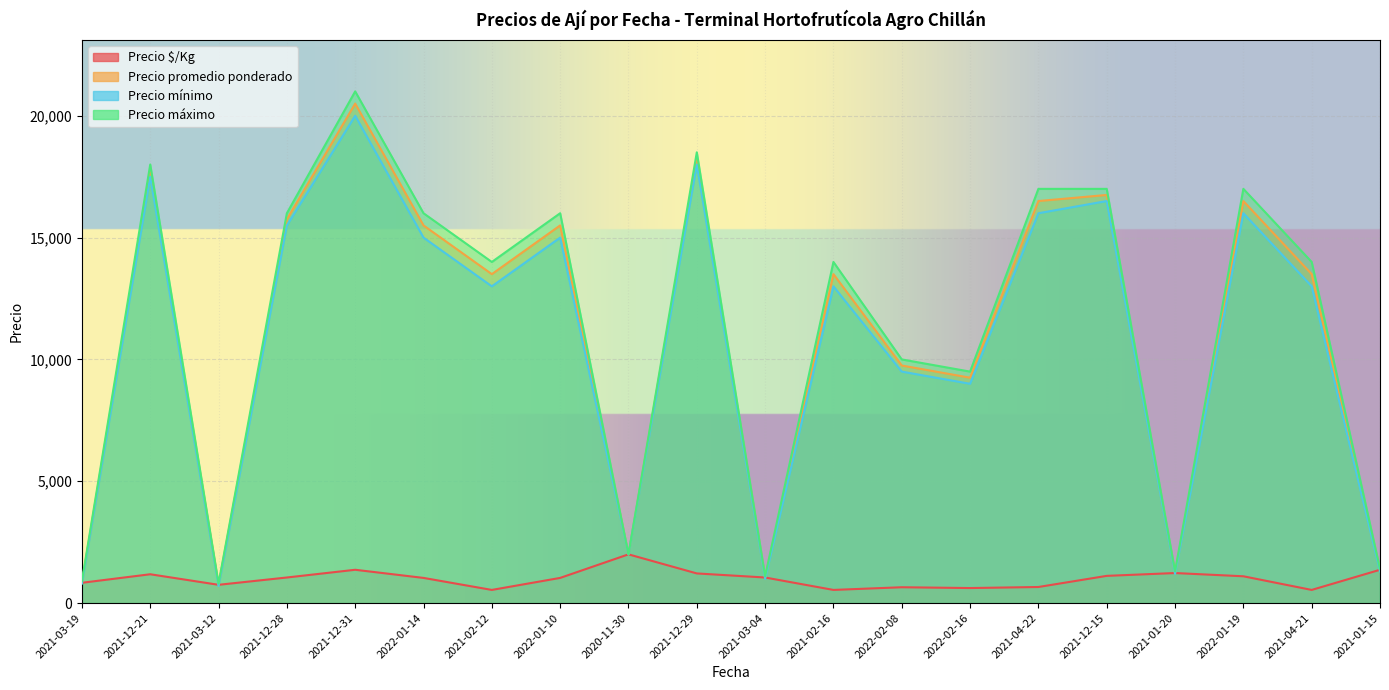

What is the greatest value displayed?

21000